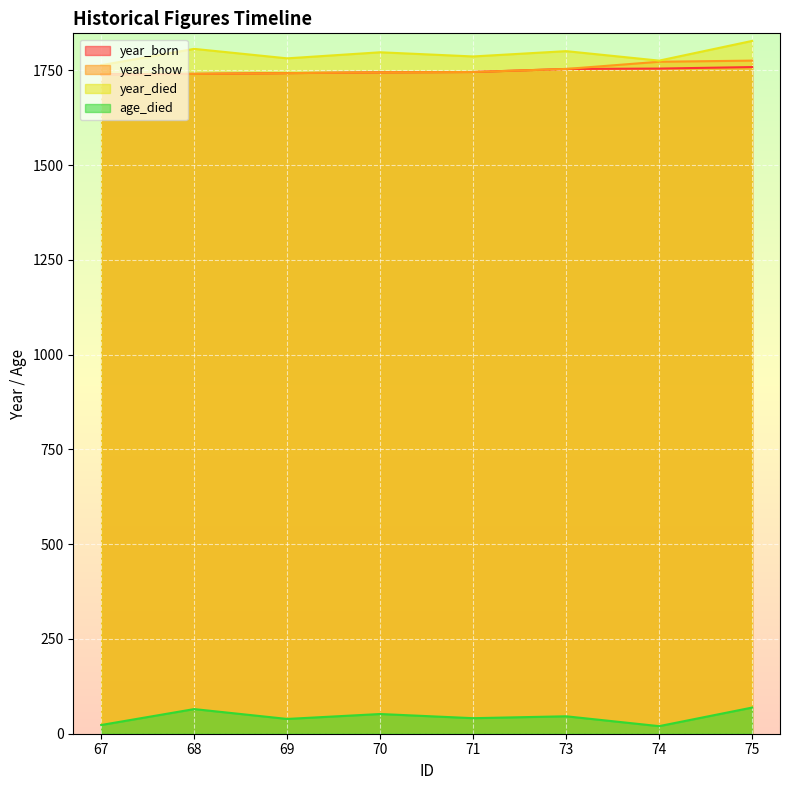

What is the lowest value of the year_show series?

1740